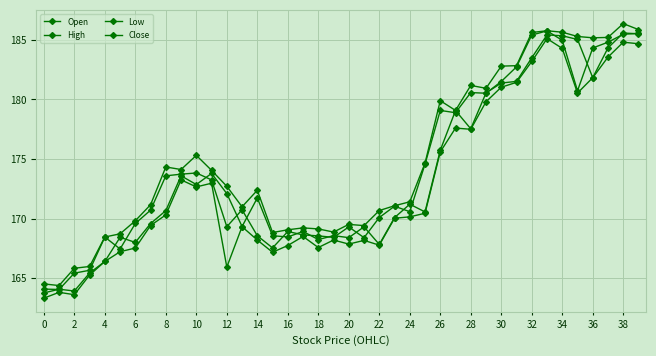

Is this an area chart (filled region under the line)?

No